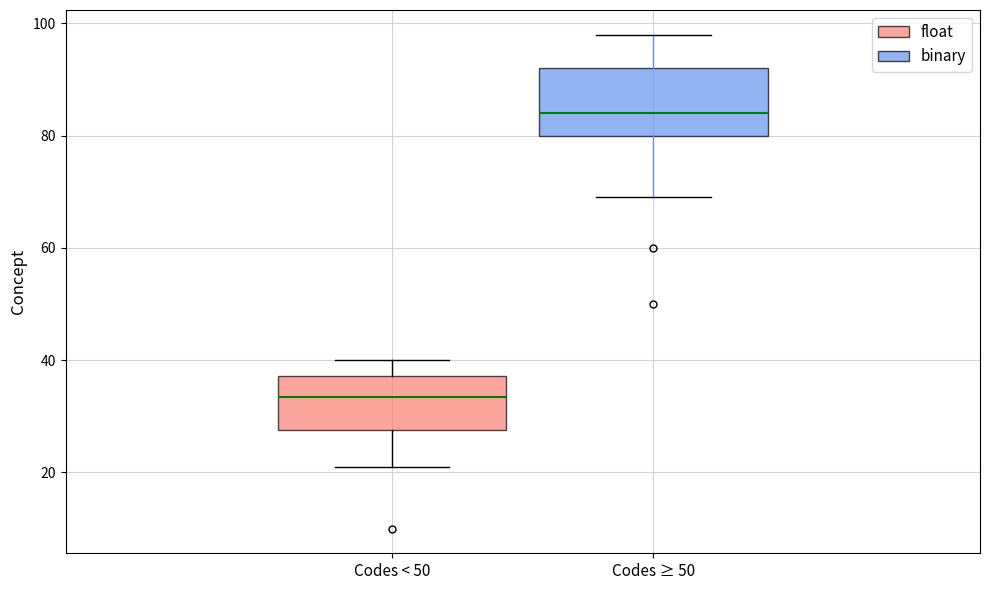

Which box has the highest median line?

Codes ≥ 50